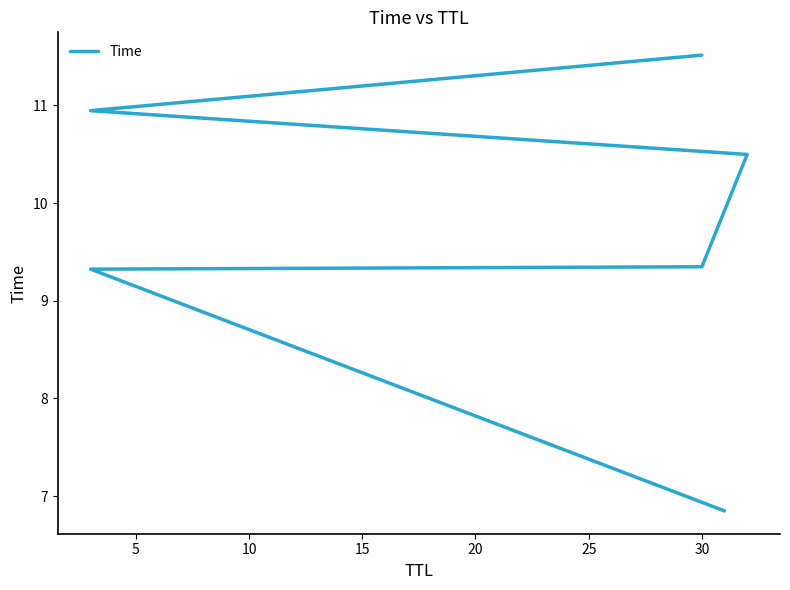

Count the number of data series in this chart.

1